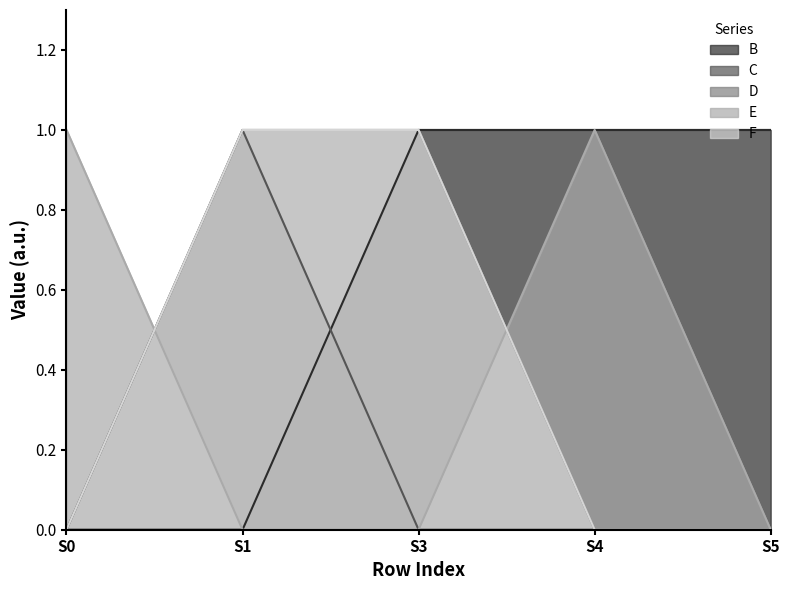

Which series has the largest total across all categories?

B